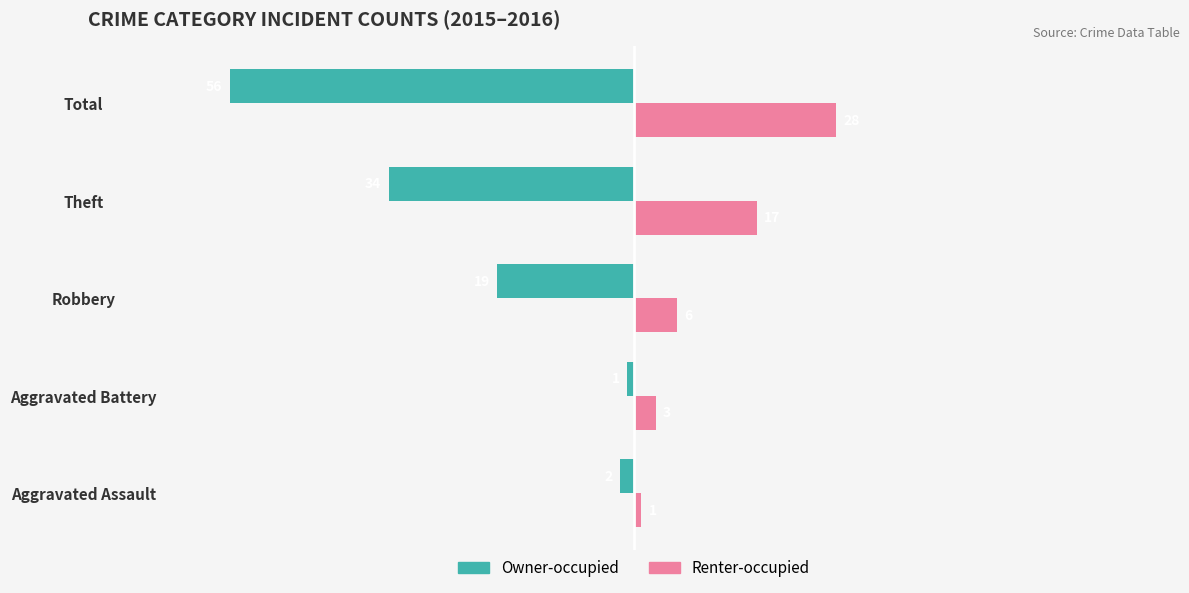

Is it true that Owner-occupied equals -56 at Total?

True